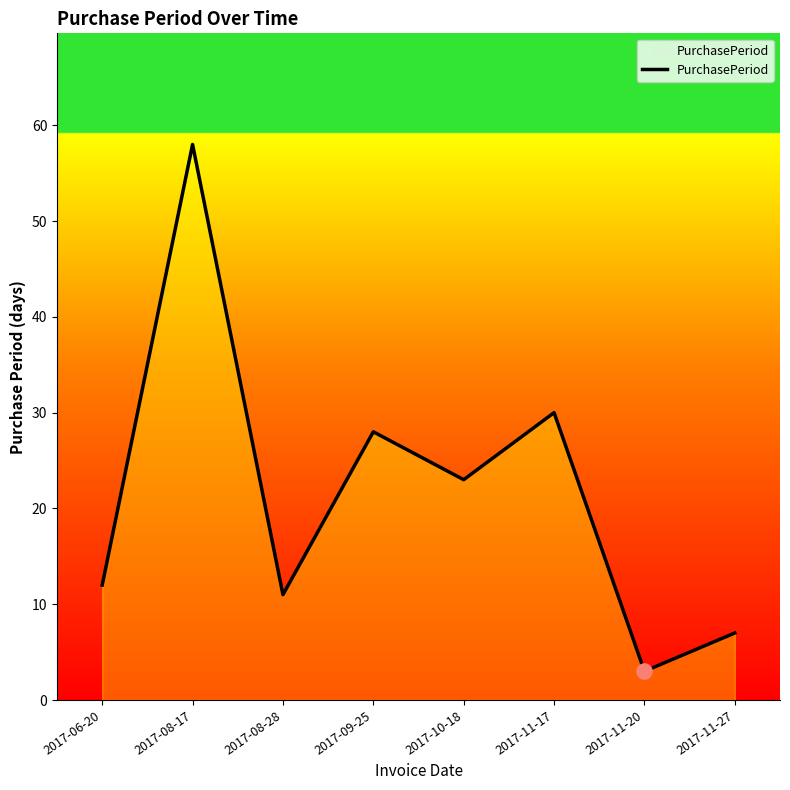

What is the change in value from 2017-08-17 to 2017-09-25?

-30